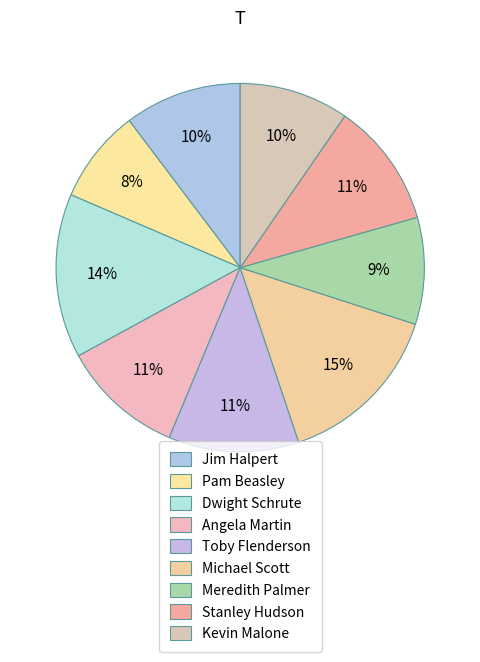

Is it true that Jim Halpert is 21% of the pie?

False